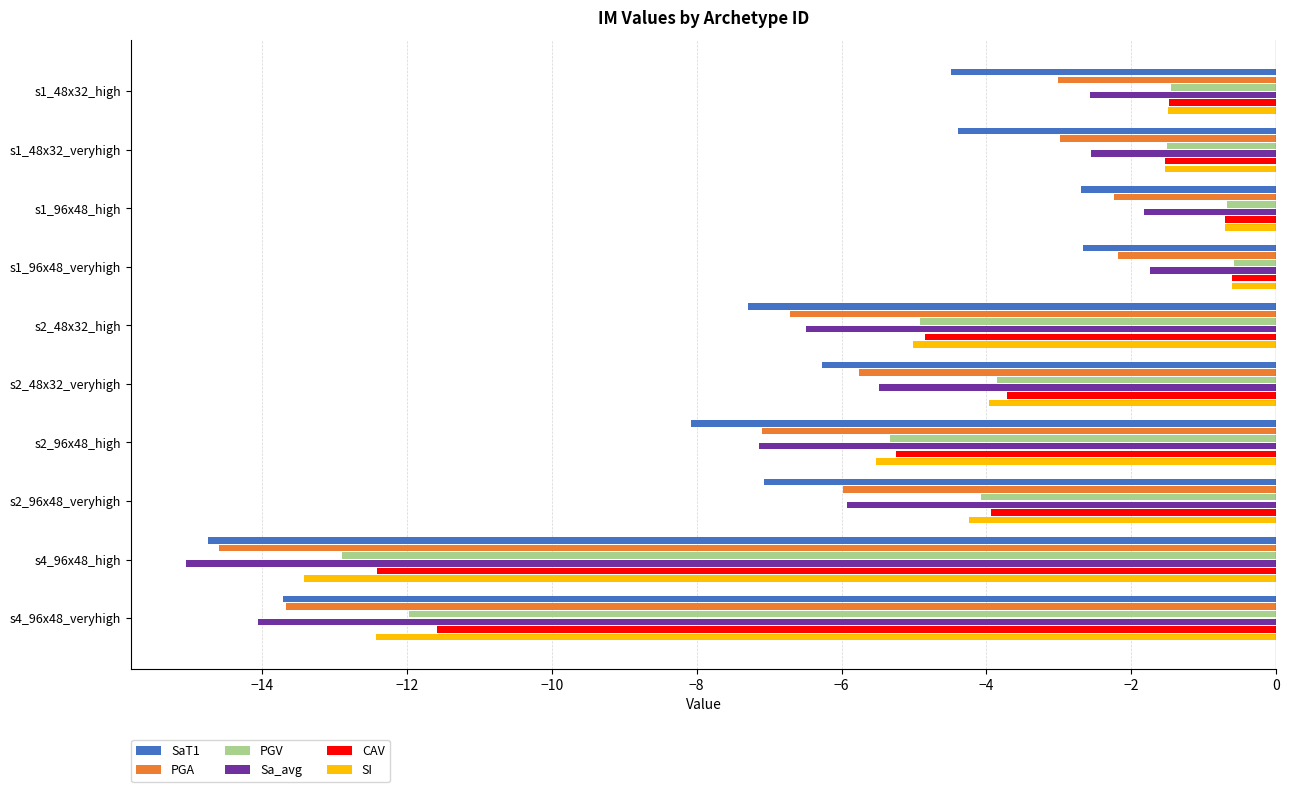

What is the maximum value shown in the chart?

-0.6